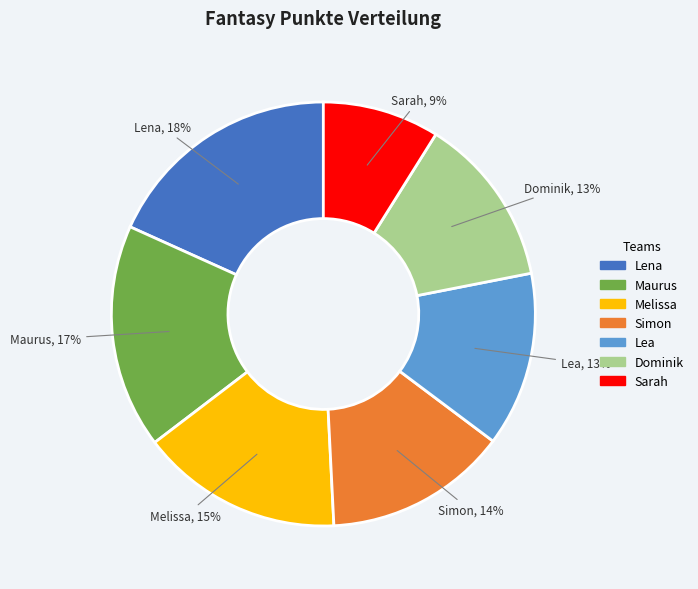

To the nearest percent, what is the difference between the largest and smallest slice percentages?

9%